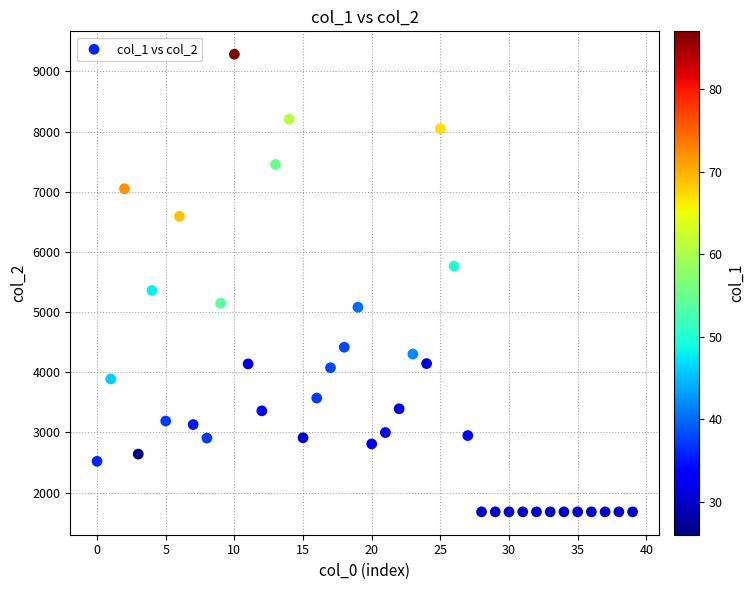

What Y value in the scatter plot is closest to 5483?

5359